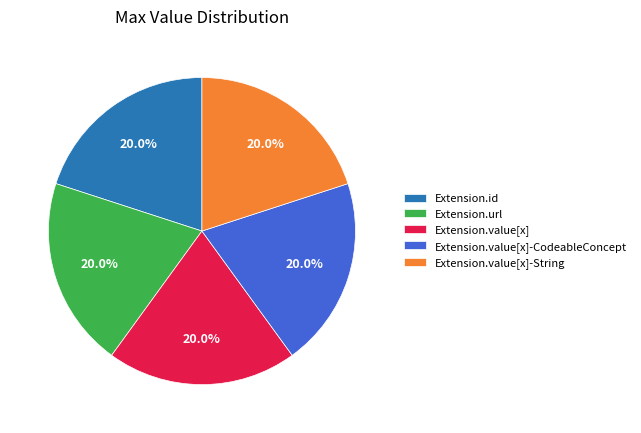

Is there any slice that represents more than half of the pie?

No